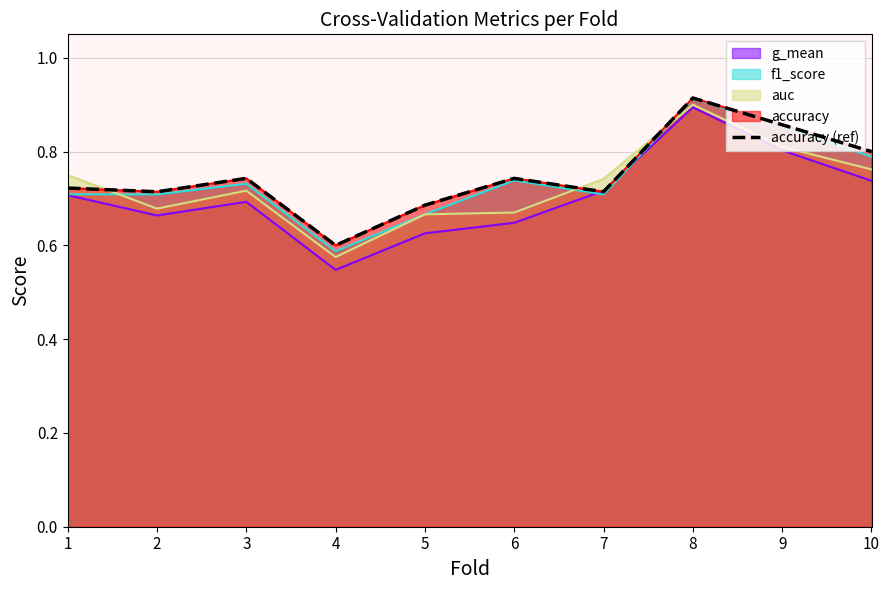

What is the sum of the values at 4 and 7?

1.3